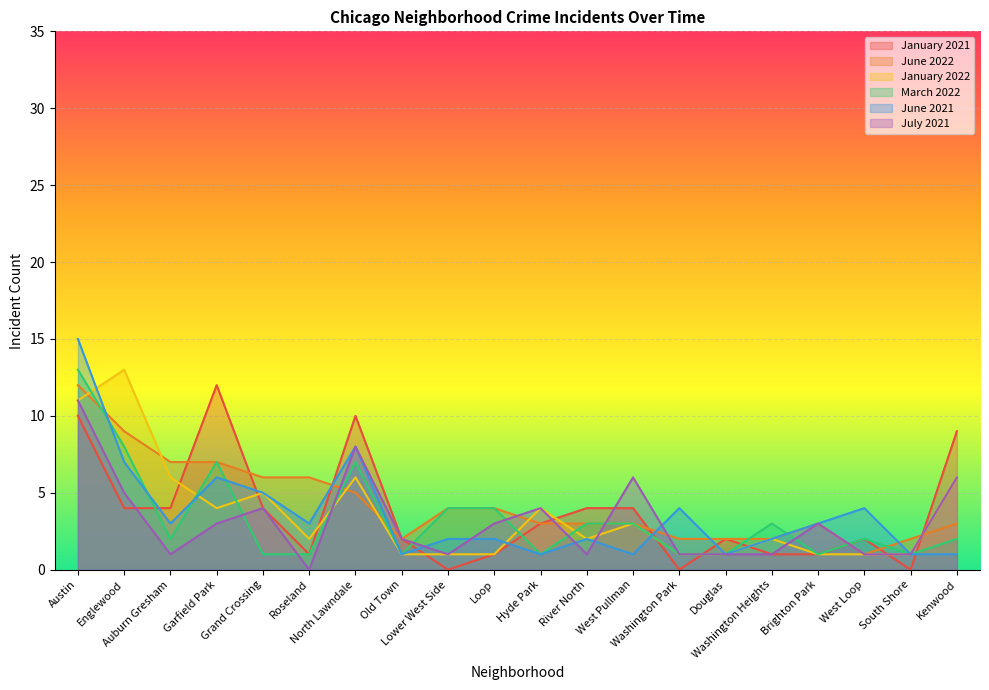

How many values in the January 2021 series are below 3?

10